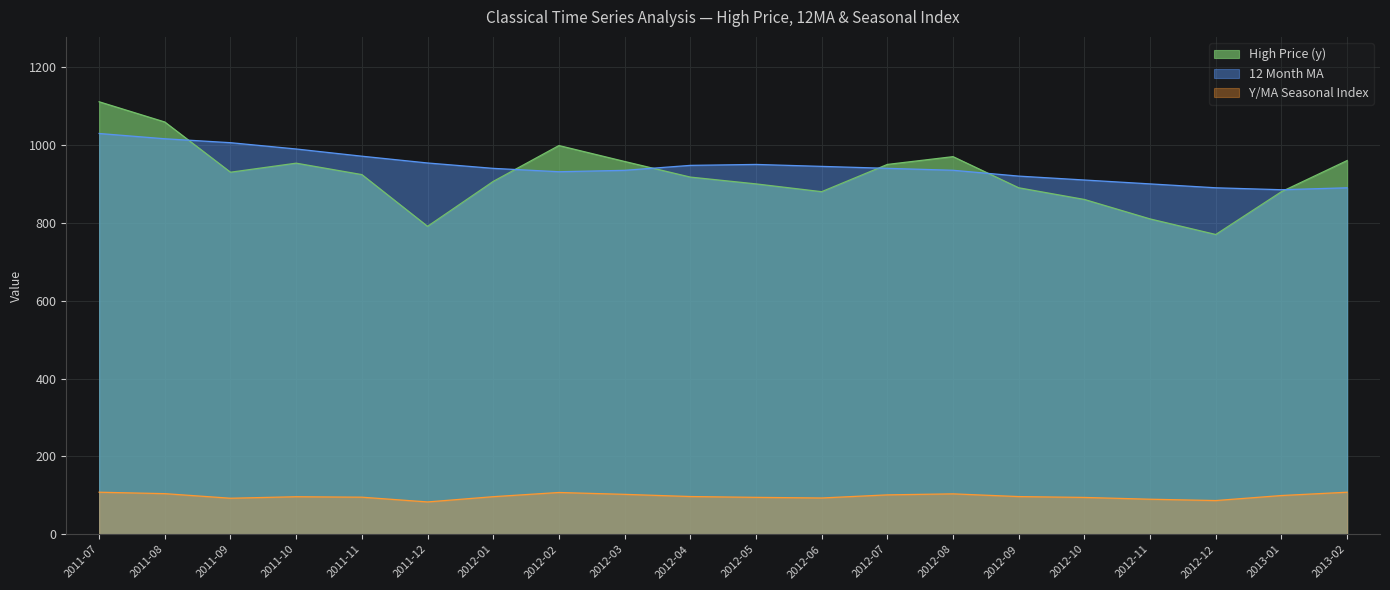

What is the difference between the maximum and second lowest values in the High Price (y) series?

320.0